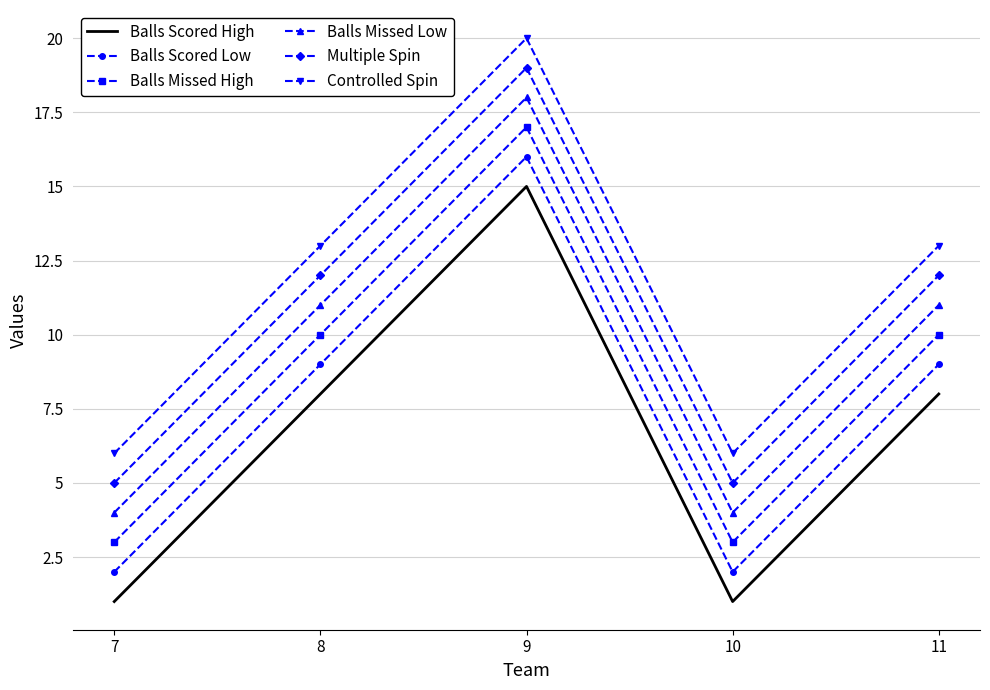

True or false: Controlled Spin and Balls Scored Low intersect in this chart.

False